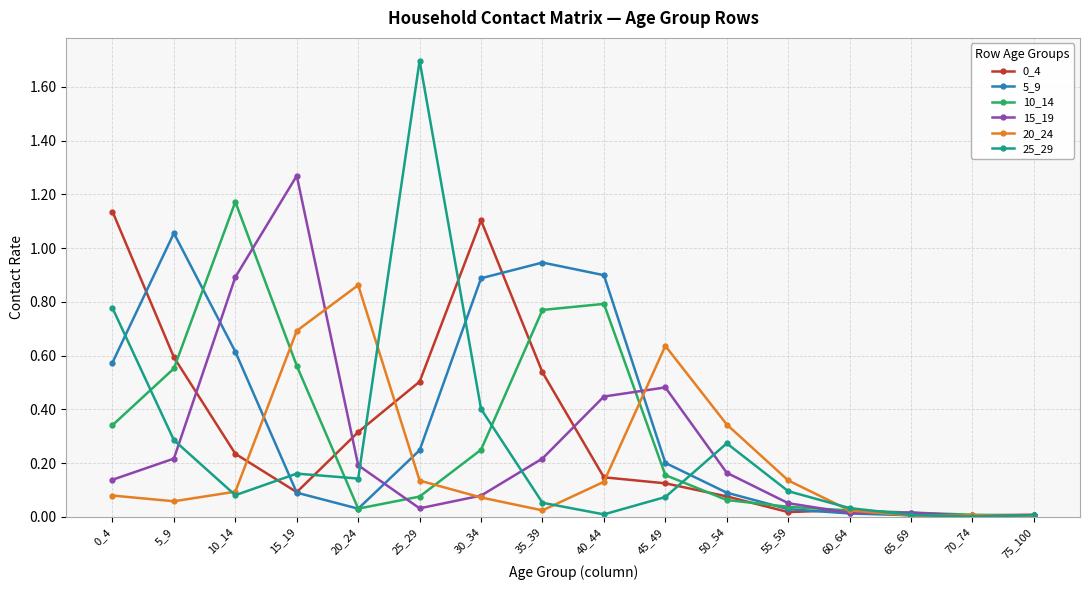

At which category does 0_4 reach its first local peak?

30_34